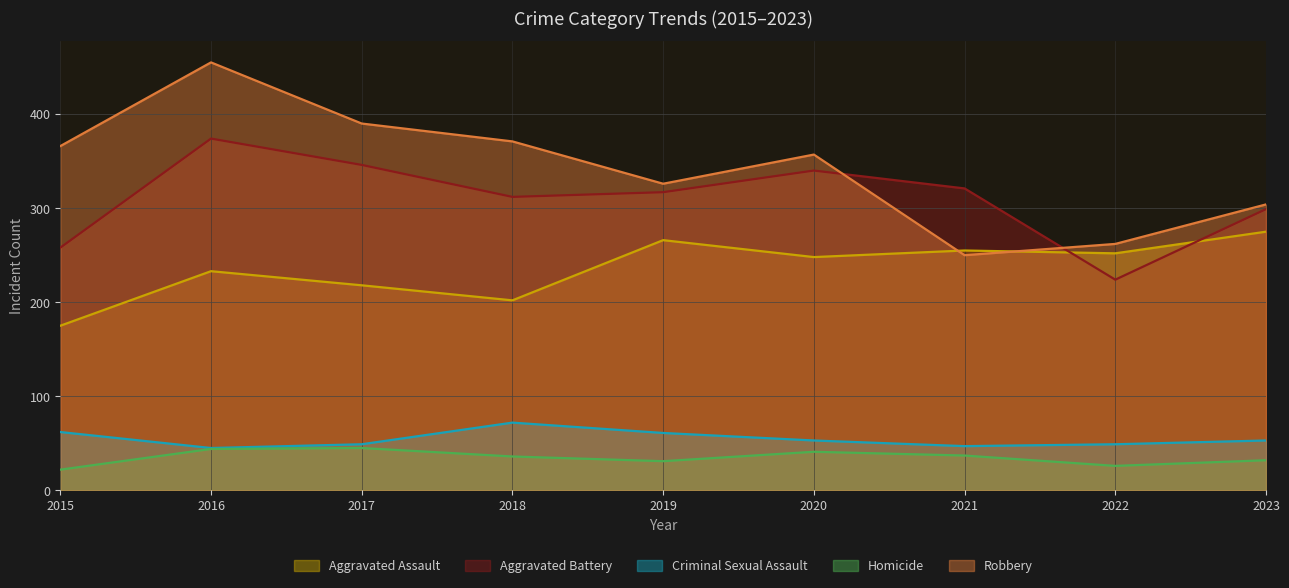

Reading left to right, list all the values displayed in this chart.

Aggravated Assault: 175	233	218	202	266	248	255	252	275
Aggravated Battery: 258	374	346	312	317	340	321	224	299
Criminal Sexual Assault: 62	45	49	72	61	53	47	49	53
Homicide: 22	44	45	36	31	41	37	26	32
Robbery: 366	455	390	371	326	357	250	262	304